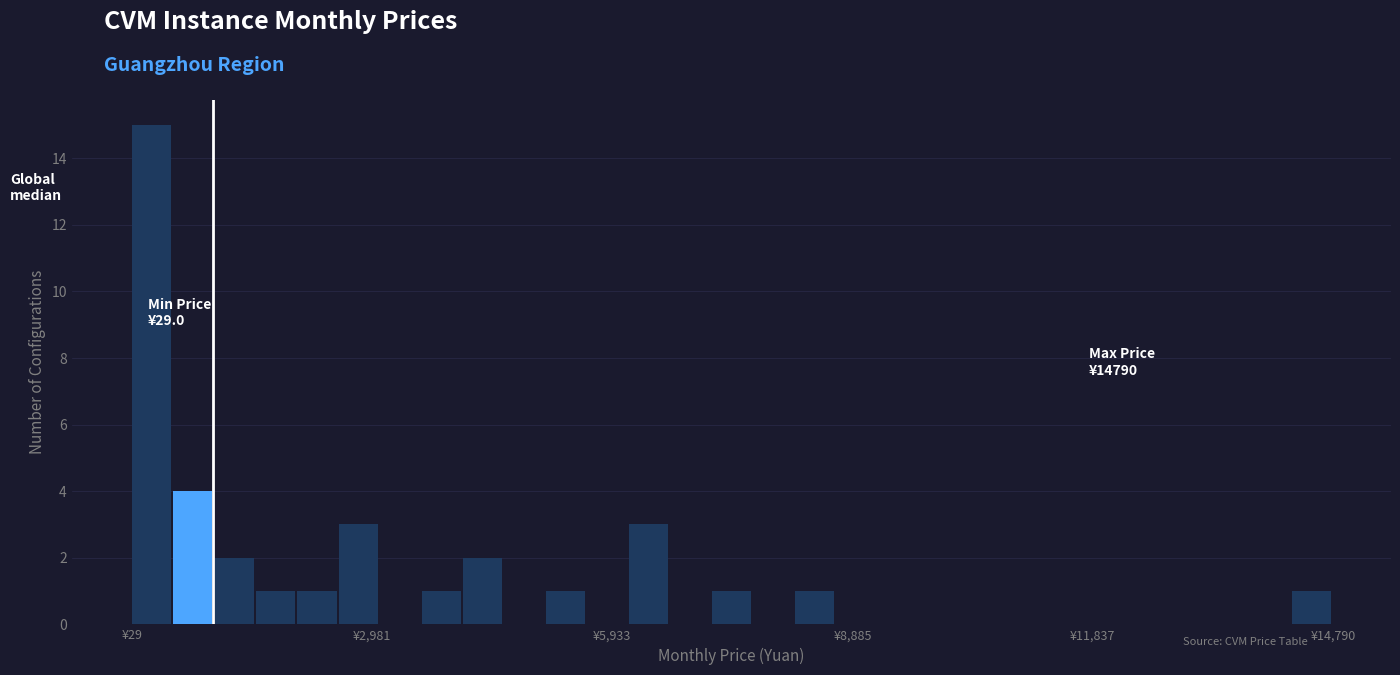

Read against the x-axis, roughly where is the centre of the tallest bar?

500